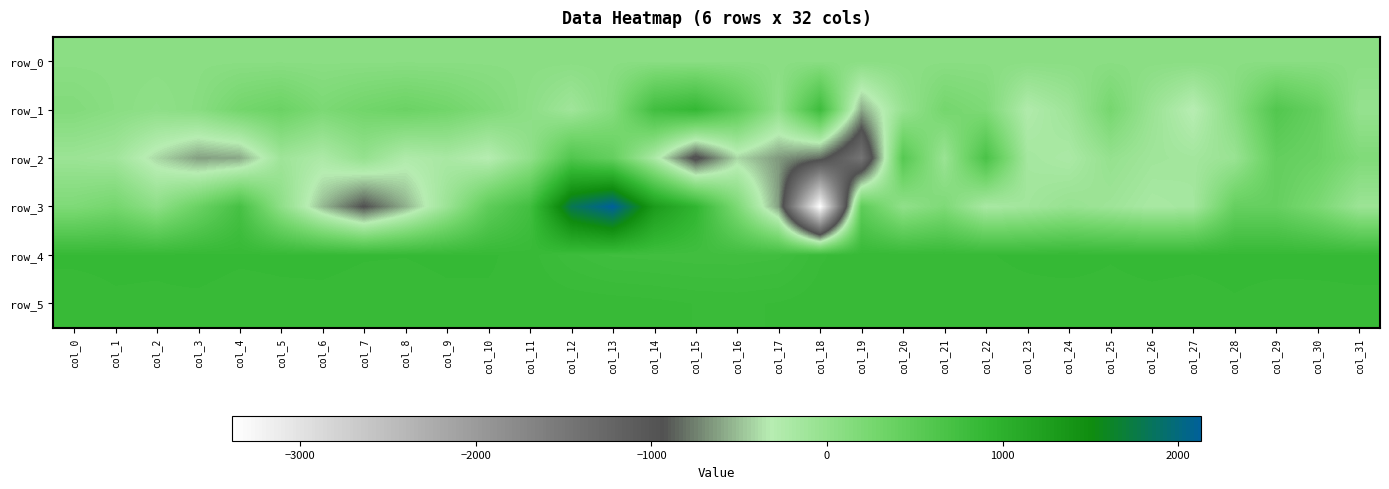

What is the minimum value for row_0?

74.5